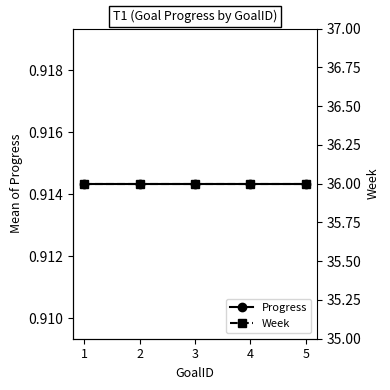

Count the number of data series in this chart.

2